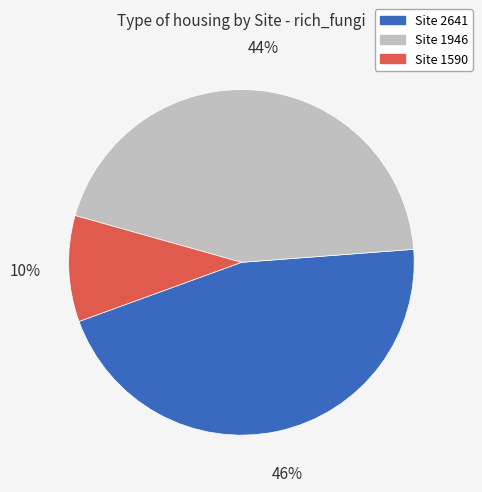

True or false: Site 1590 accounts for 10% of the total.

True